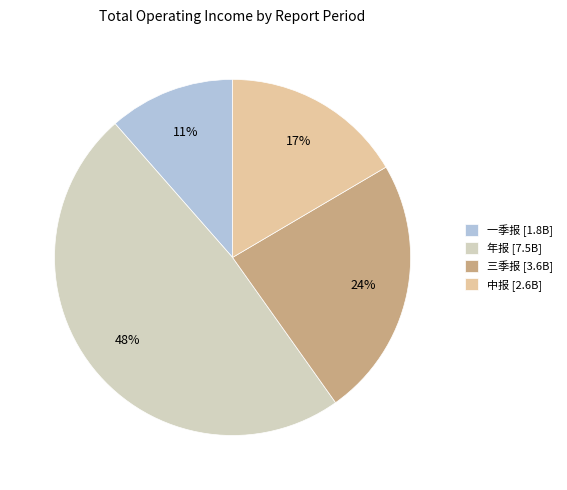

How many slices are in this pie chart?

4